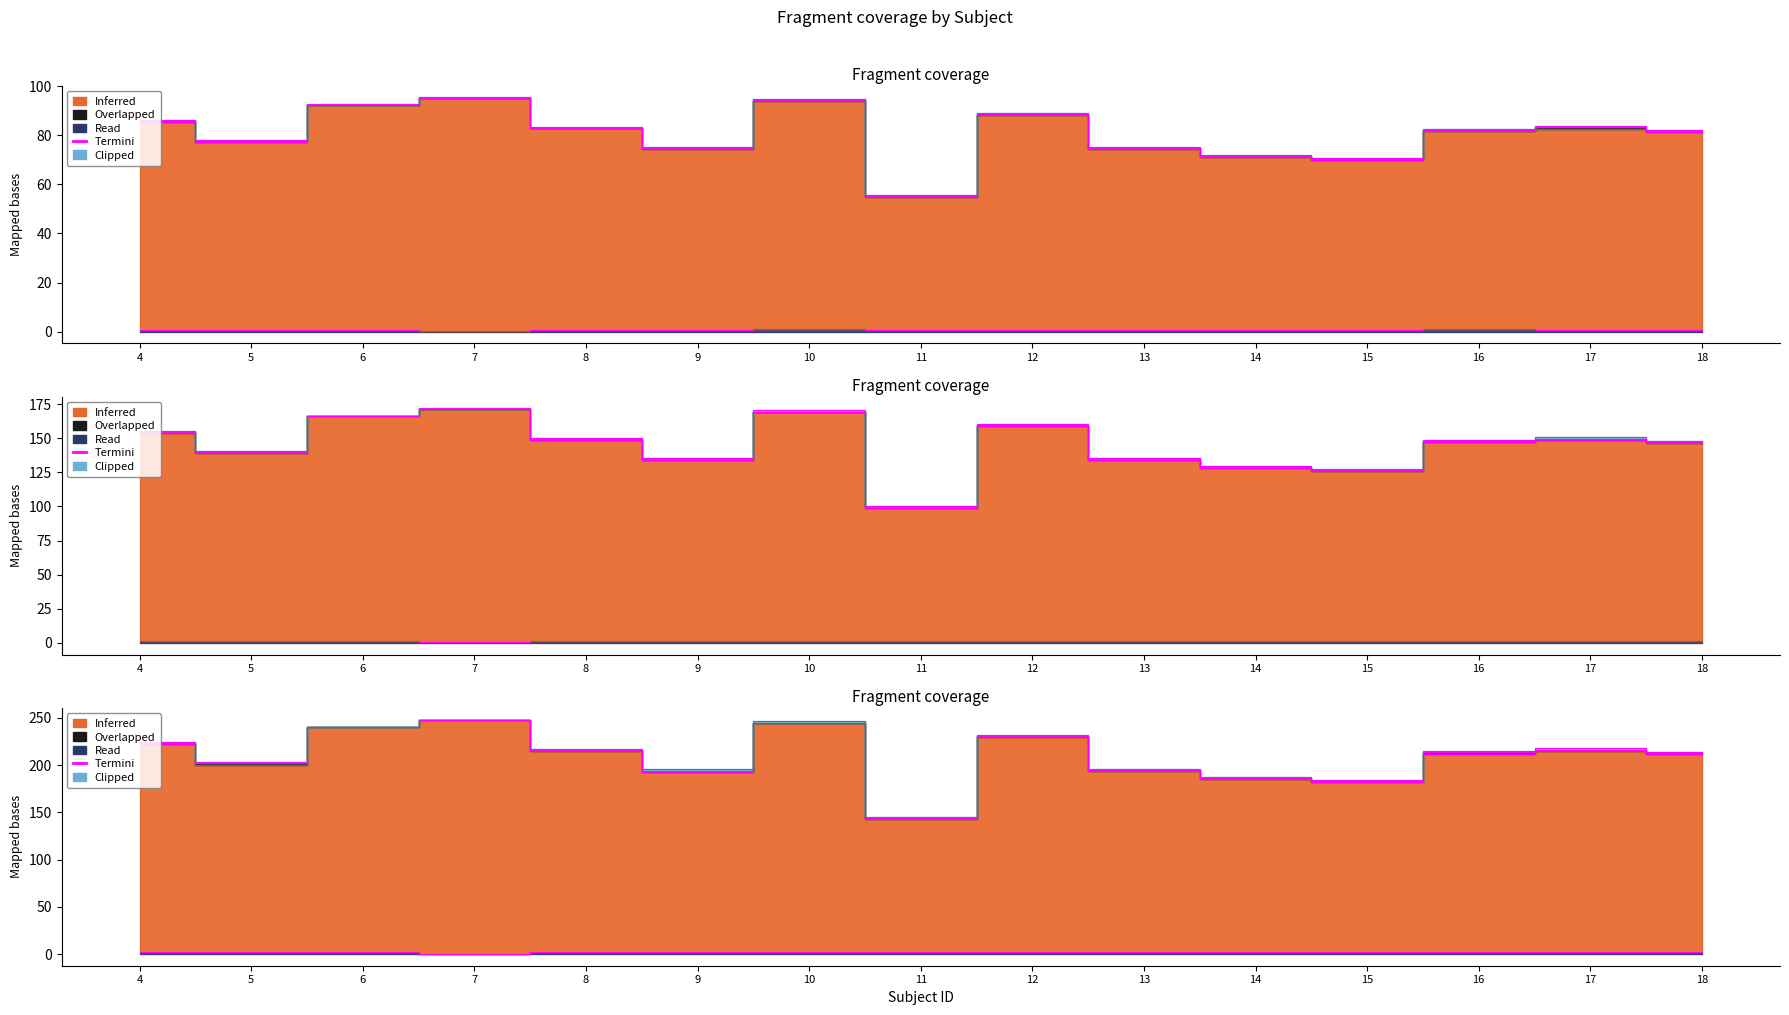

At which label does mean(f1) reach its peak?

7